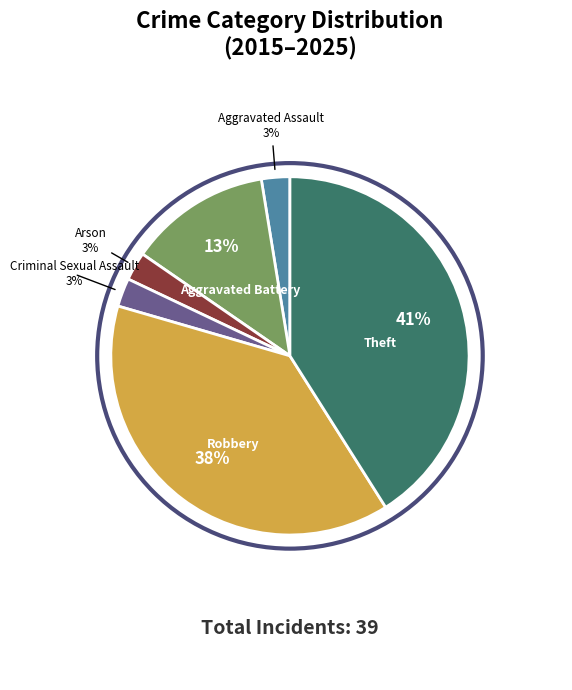

Do Aggravated Battery and Arson together represent more than half of the pie?

No